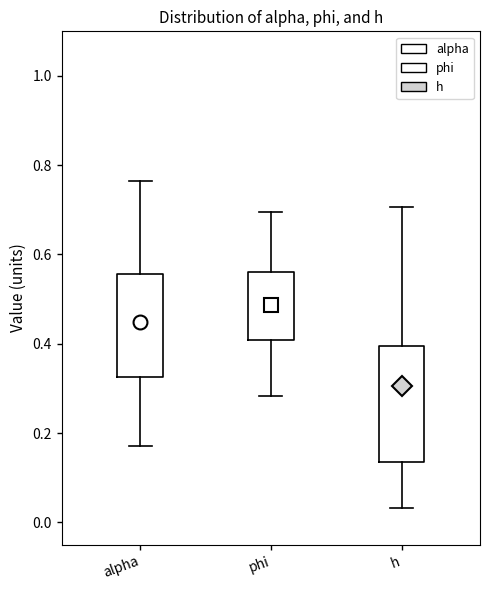

Where is the upper edge of the box for phi on the y-axis? The values are not printed on the chart, so give them approximately, as read against the axis.

0.56